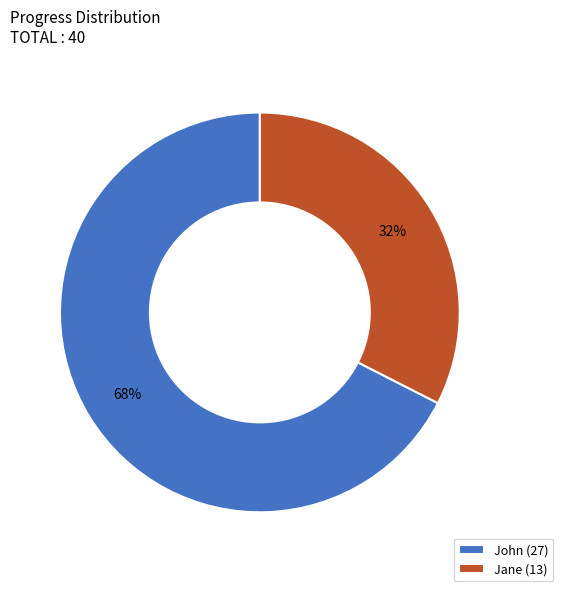

To the nearest percent, what is the combined percentage of Jane (13) and John (27)?

100%